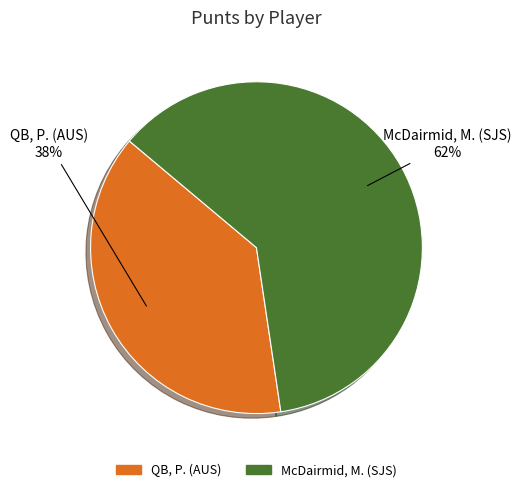

How many segments does this pie chart have?

2